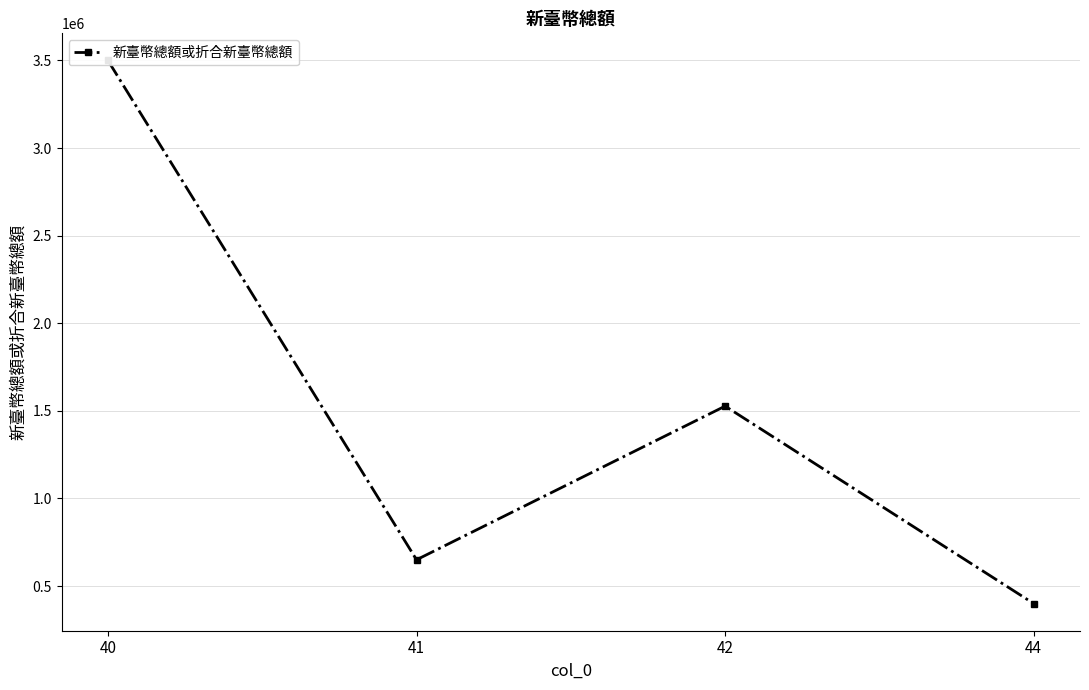

The value at 40 is 3500000. True or false?

True